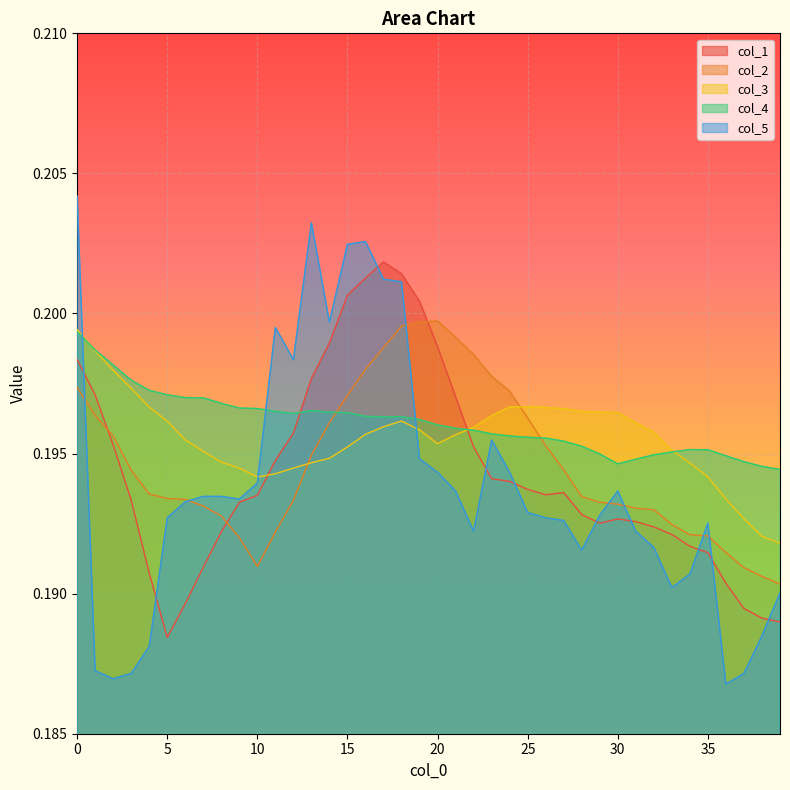

Which label corresponds to the smallest value in the chart?

36